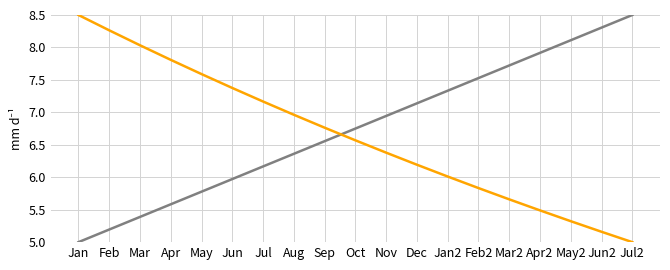

What is the spread (max minus min) of values at Oct?

0.2